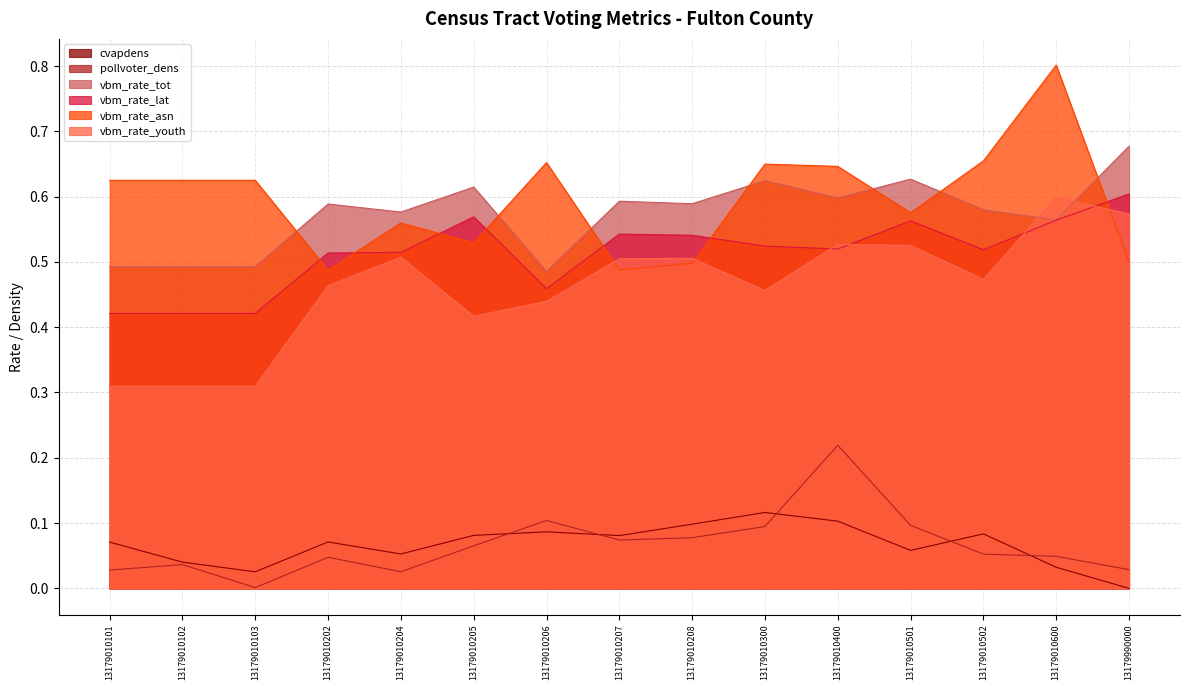

True or false: cvapdens has a value of 0.1 at 13179010202.

True